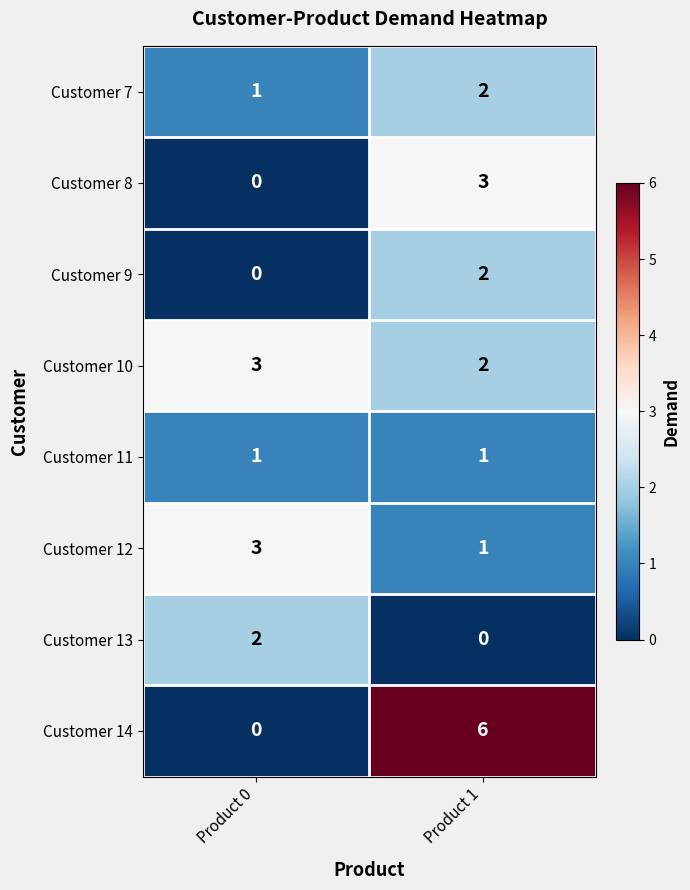

Which label corresponds to the largest value in the chart?

Product 1